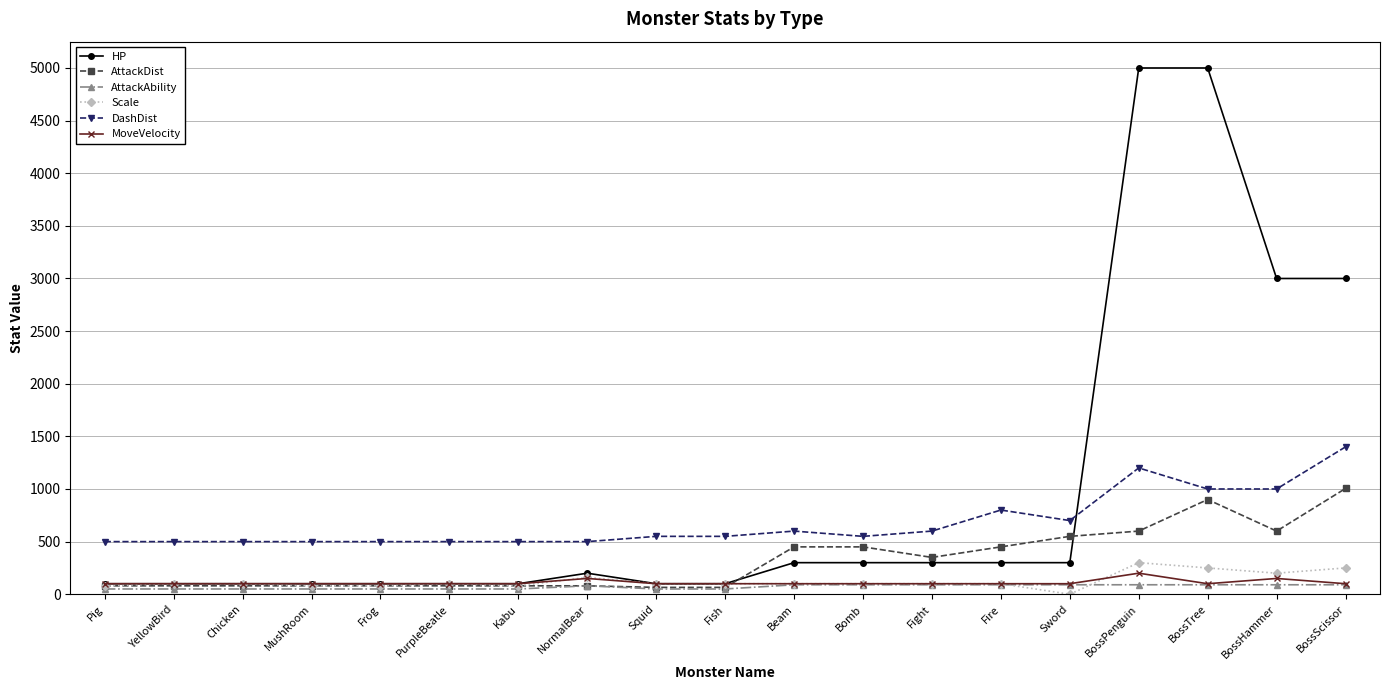

True or false: HP has more than 0 interior local peaks.

True